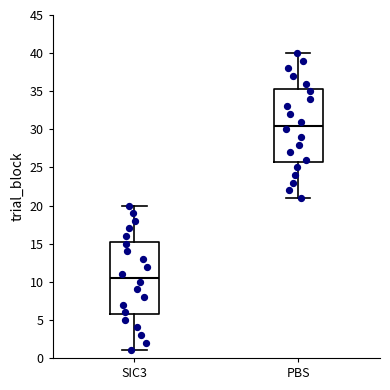

Where does the upper whisker of the box for PBS end on the y-axis? The values are not printed on the chart, so give them approximately, as read against the axis.

40.0